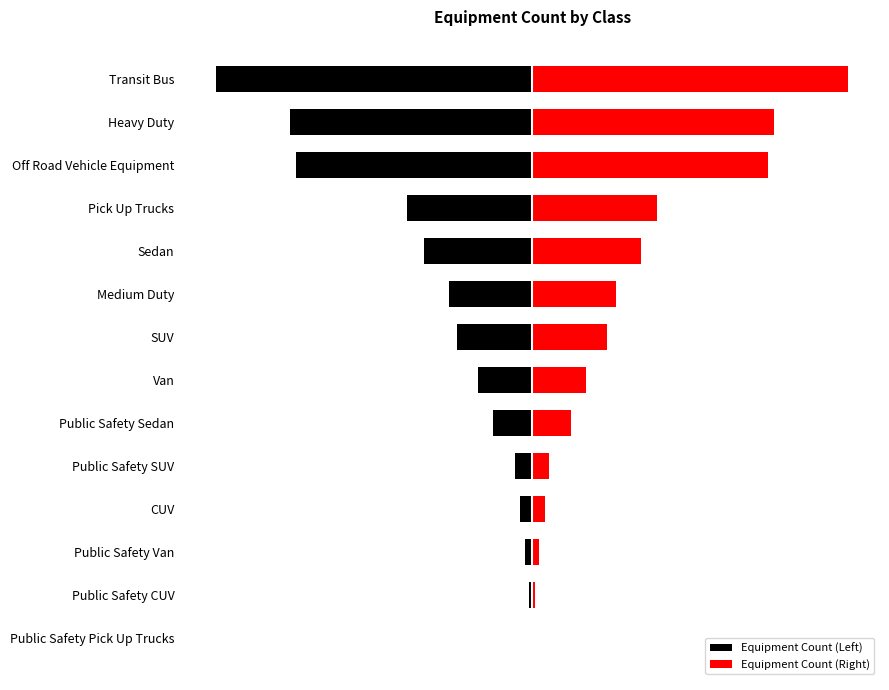

The value of Equipment Count (Left) at SUV is -90. True or false?

True